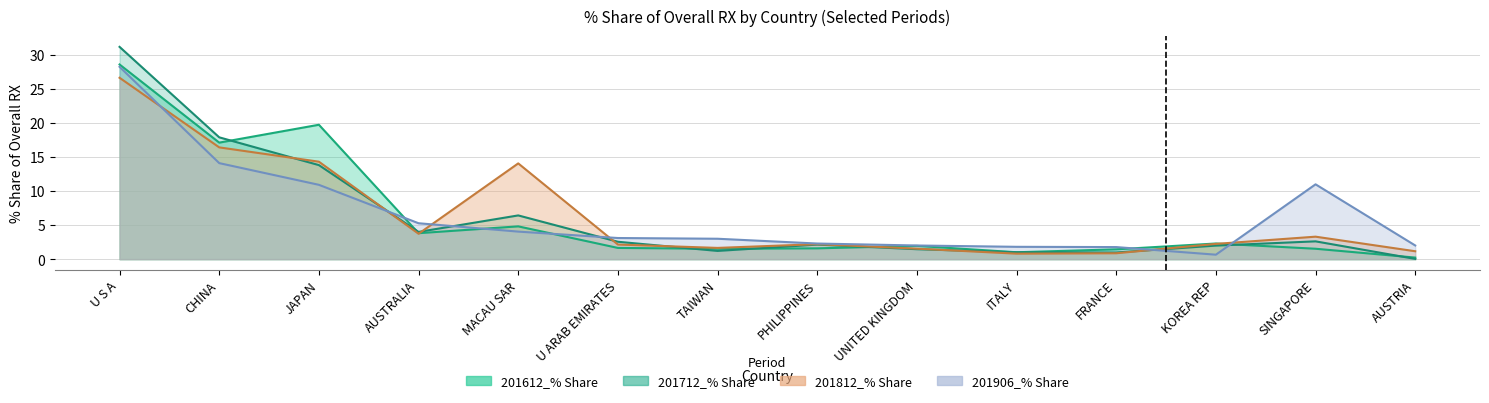

Where is the first local minimum for 201712_% Share?

AUSTRALIA